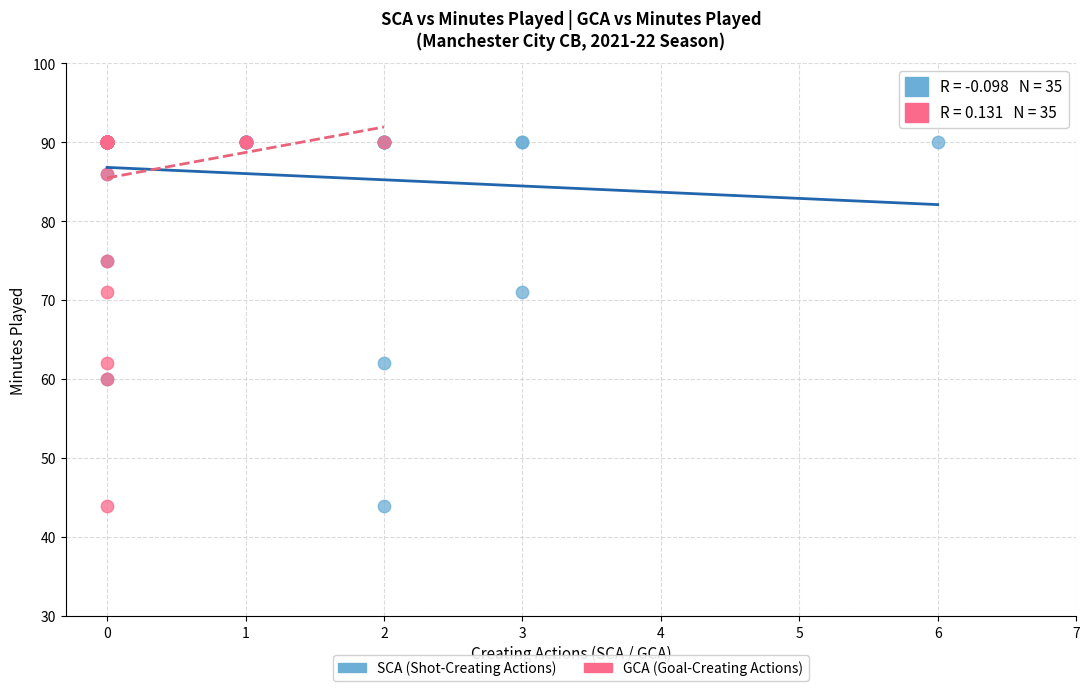

What are all the series names shown in the legend?

SCA (Shot-Creating Actions), GCA (Goal-Creating Actions)